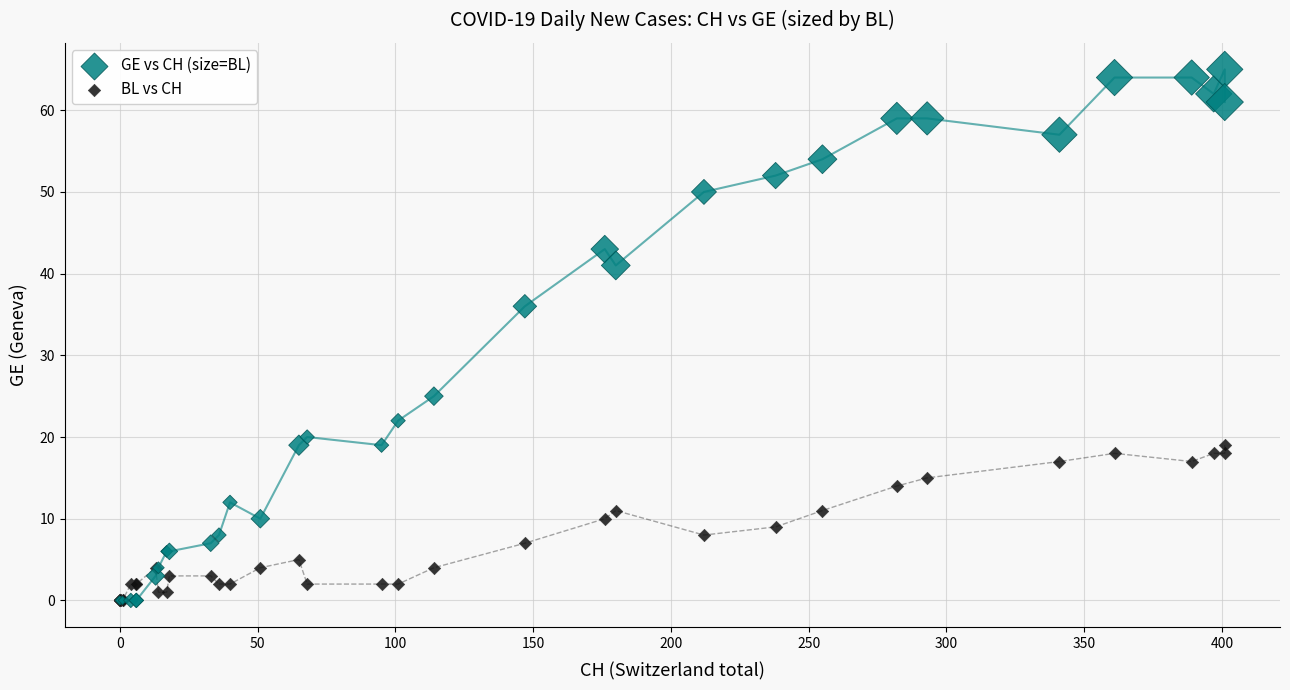

What are all the series names shown in the legend?

GE vs CH (size=BL), BL vs CH